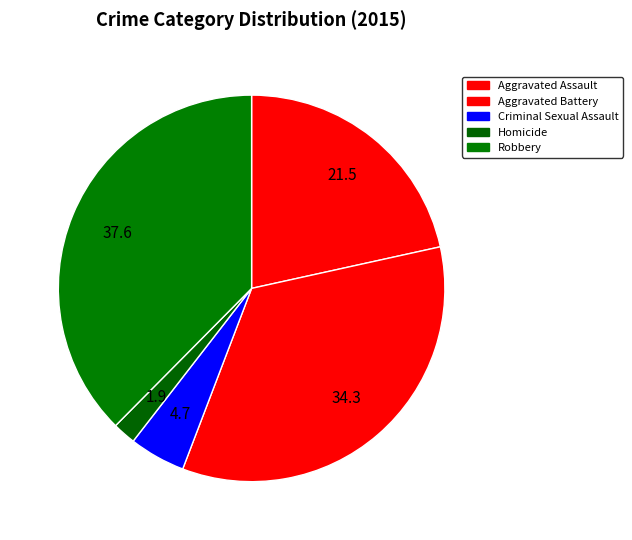

How many slices are in this pie chart?

5